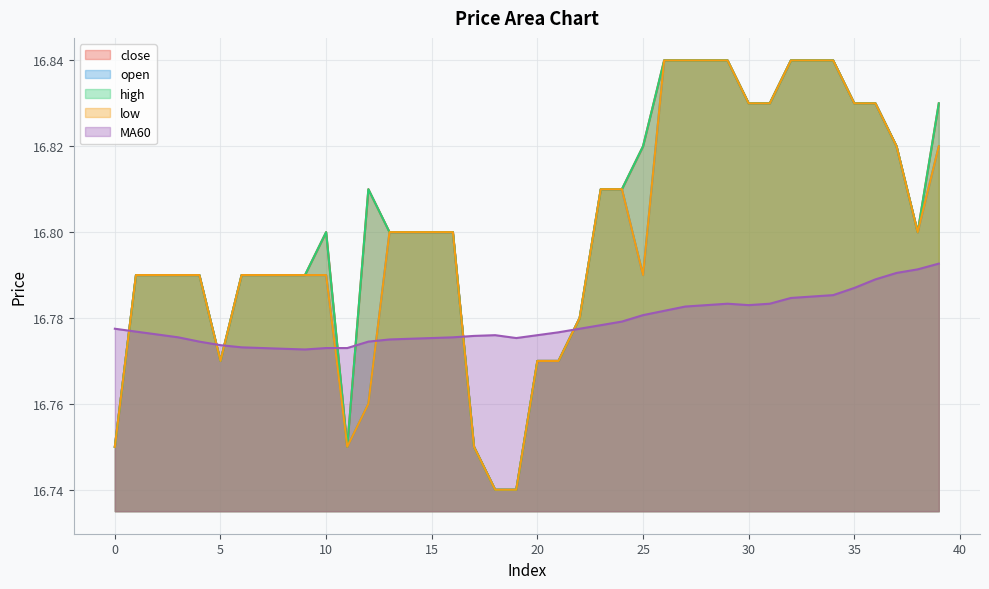

Reading right to left, what are all the values shown in this chart?

close: 16.8	16.8	16.8	16.8	16.8	16.8	16.8	16.8	16.8	16.8	16.8	16.8	16.8	16.8	16.8	16.8	16.8	16.8	16.8	16.8	16.7	16.7	16.8	16.8	16.8	16.8	16.8	16.8	16.8	16.8	16.8	16.8	16.8	16.8	16.8	16.8	16.8	16.8	16.8	16.8
open: 16.8	16.8	16.8	16.8	16.8	16.8	16.8	16.8	16.8	16.8	16.8	16.8	16.8	16.8	16.8	16.8	16.8	16.8	16.8	16.8	16.7	16.7	16.8	16.8	16.8	16.8	16.8	16.8	16.8	16.8	16.8	16.8	16.8	16.8	16.8	16.8	16.8	16.8	16.8	16.8
high: 16.8	16.8	16.8	16.8	16.8	16.8	16.8	16.8	16.8	16.8	16.8	16.8	16.8	16.8	16.8	16.8	16.8	16.8	16.8	16.8	16.7	16.7	16.8	16.8	16.8	16.8	16.8	16.8	16.8	16.8	16.8	16.8	16.8	16.8	16.8	16.8	16.8	16.8	16.8	16.8
low: 16.8	16.8	16.8	16.8	16.8	16.8	16.8	16.8	16.8	16.8	16.8	16.8	16.8	16.8	16.8	16.8	16.8	16.8	16.8	16.8	16.7	16.7	16.8	16.8	16.8	16.8	16.8	16.8	16.8	16.8	16.8	16.8	16.8	16.8	16.8	16.8	16.8	16.8	16.8	16.8
MA60: 16.8	16.8	16.8	16.8	16.8	16.8	16.8	16.8	16.8	16.8	16.8	16.8	16.8	16.8	16.8	16.8	16.8	16.8	16.8	16.8	16.8	16.8	16.8	16.8	16.8	16.8	16.8	16.8	16.8	16.8	16.8	16.8	16.8	16.8	16.8	16.8	16.8	16.8	16.8	16.8